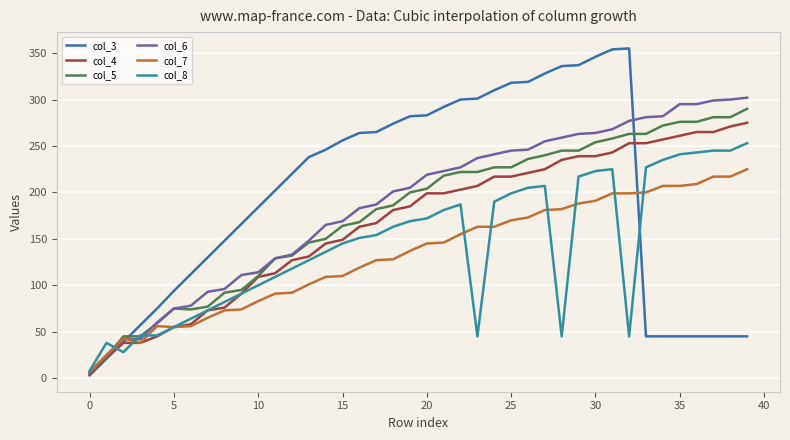

What is the label of the 20th point from the right?

20